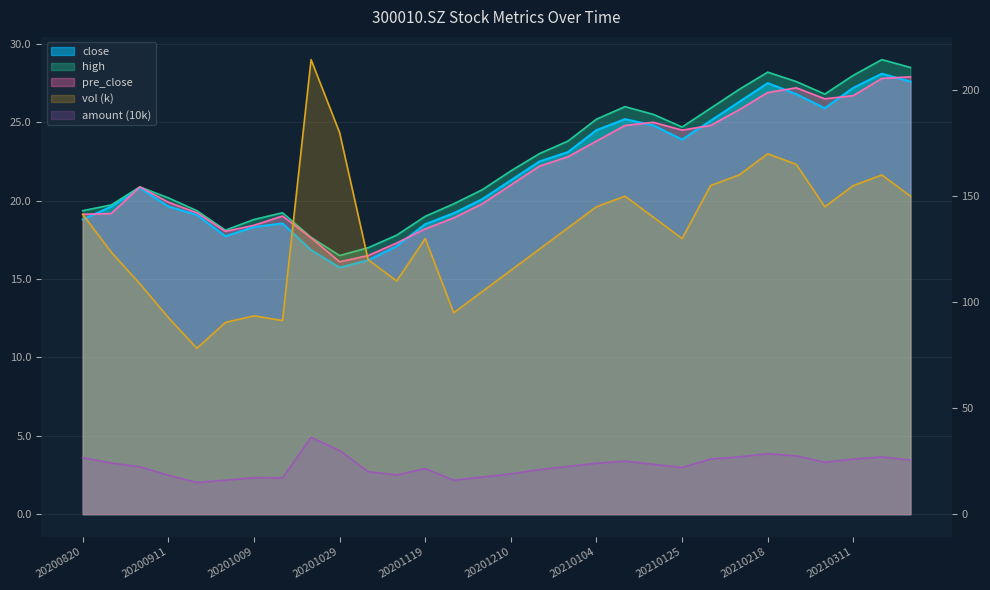

At which category does close reach its first local valley?

20200925